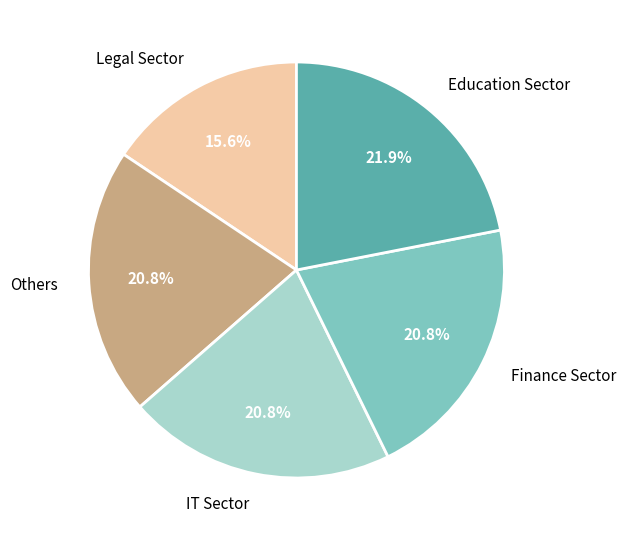

Is there a majority slice in this chart?

No